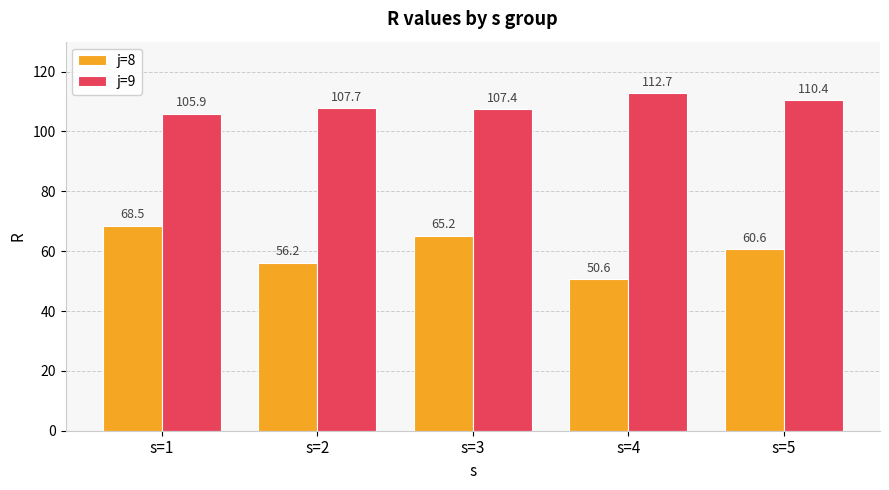

Rank the categories by j=8 value from highest to lowest.

s=1, s=3, s=5, s=2, s=4